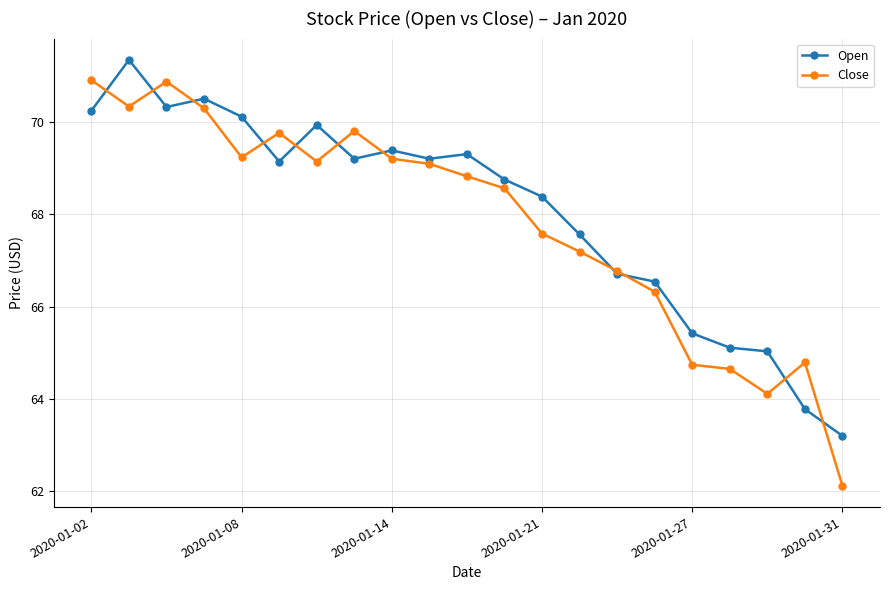

In Open, how many points are lower than both neighbors (excluding endpoints)?

4